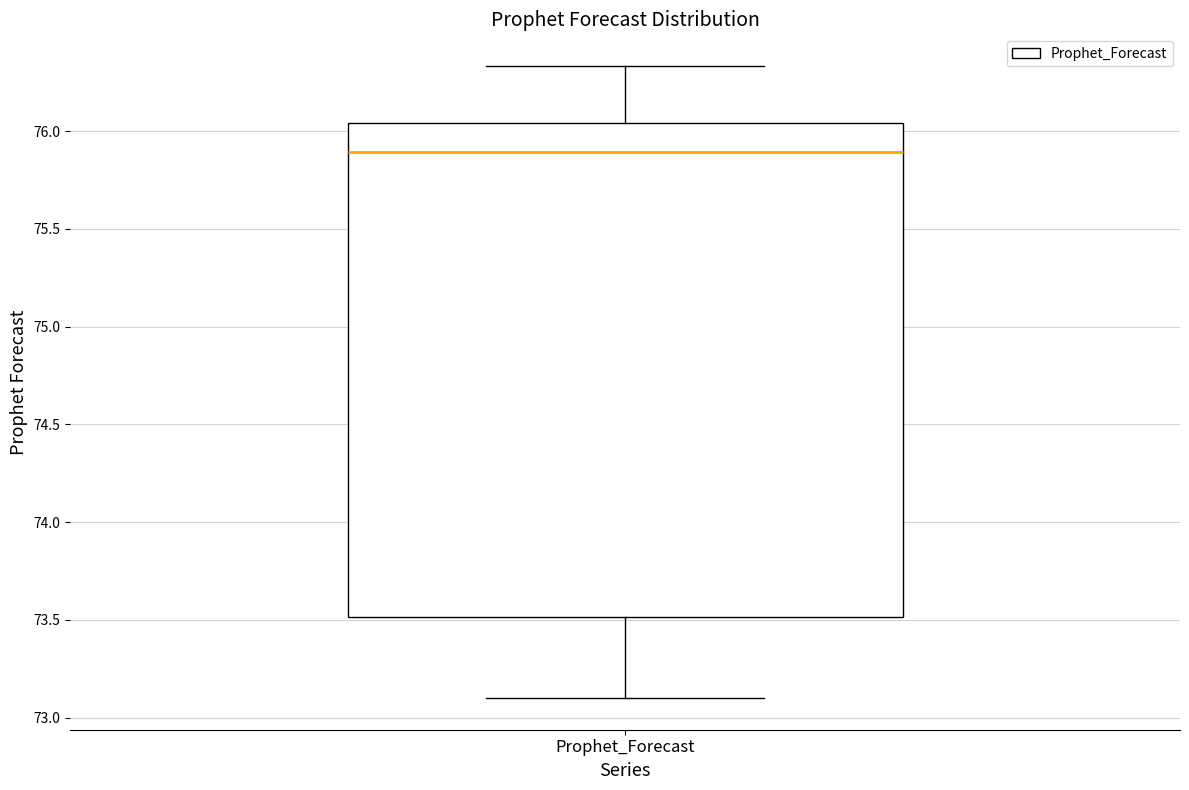

Where does the upper whisker of the box for Prophet_Forecast end on the y-axis? The values are not printed on the chart, so give them approximately, as read against the axis.

76.35